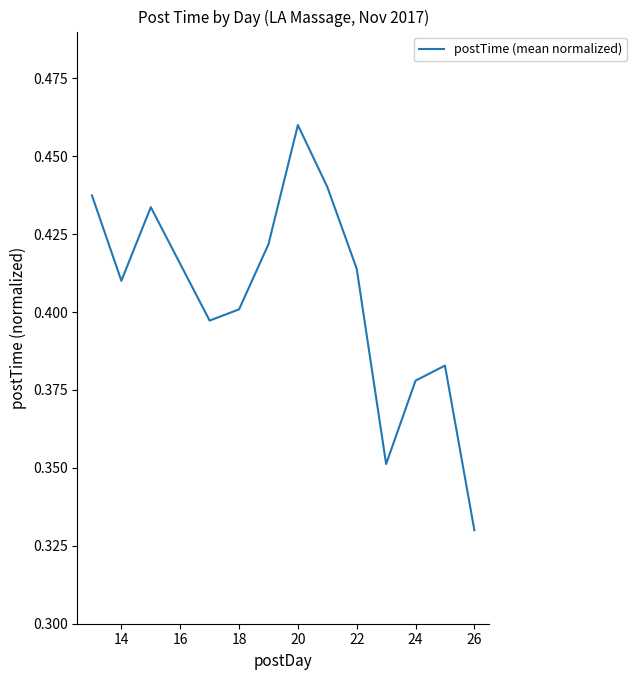

At which category does the chart reach its minimum across all series?

26